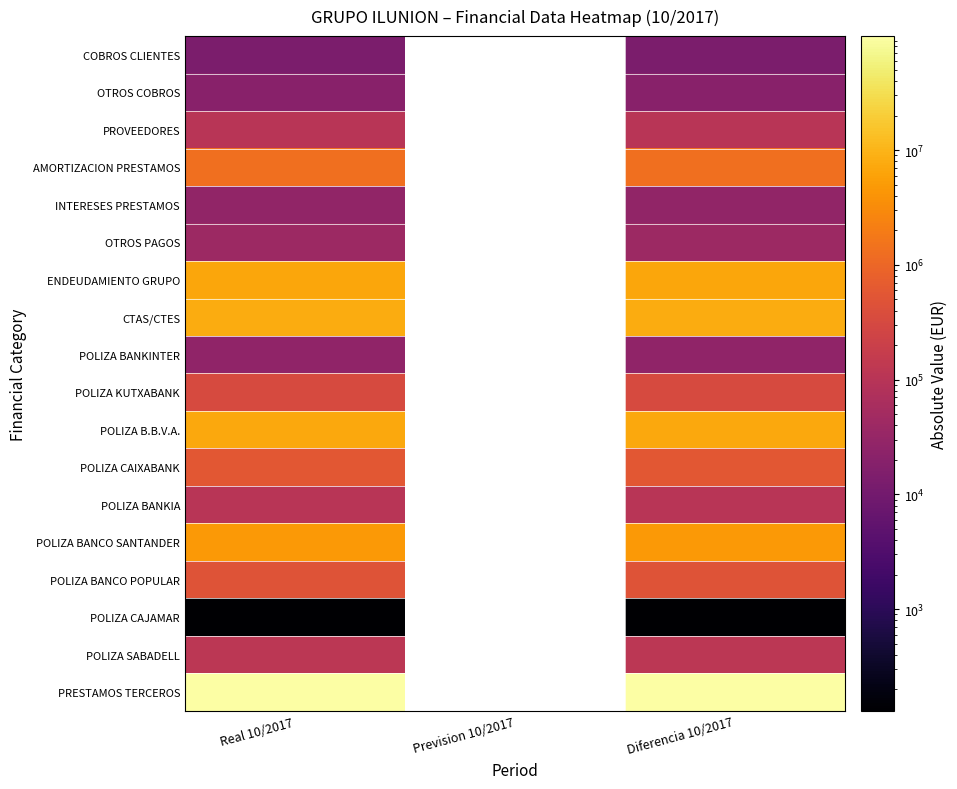

At how many categories does at least one series exceed 71763645?

2